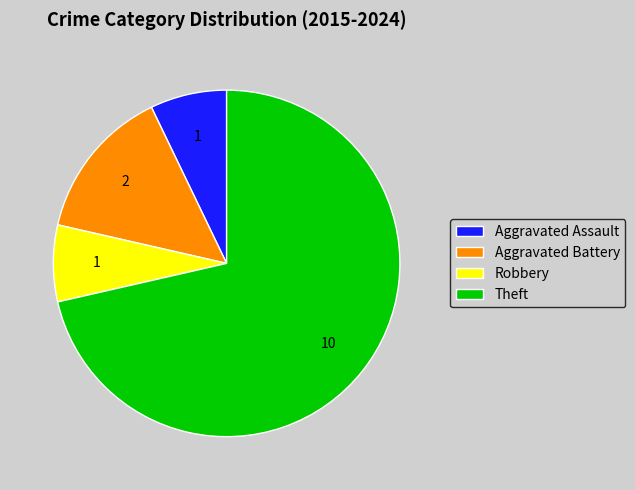

How many slices are in this pie chart?

4